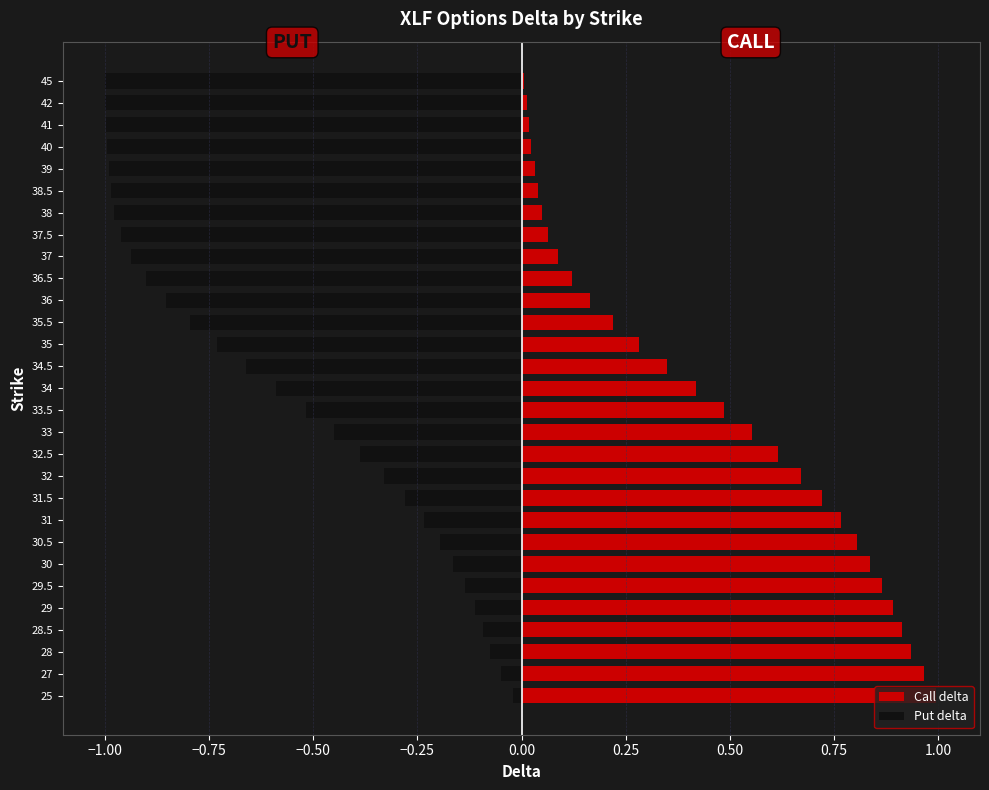

Does the chart contain any negative values?

Yes